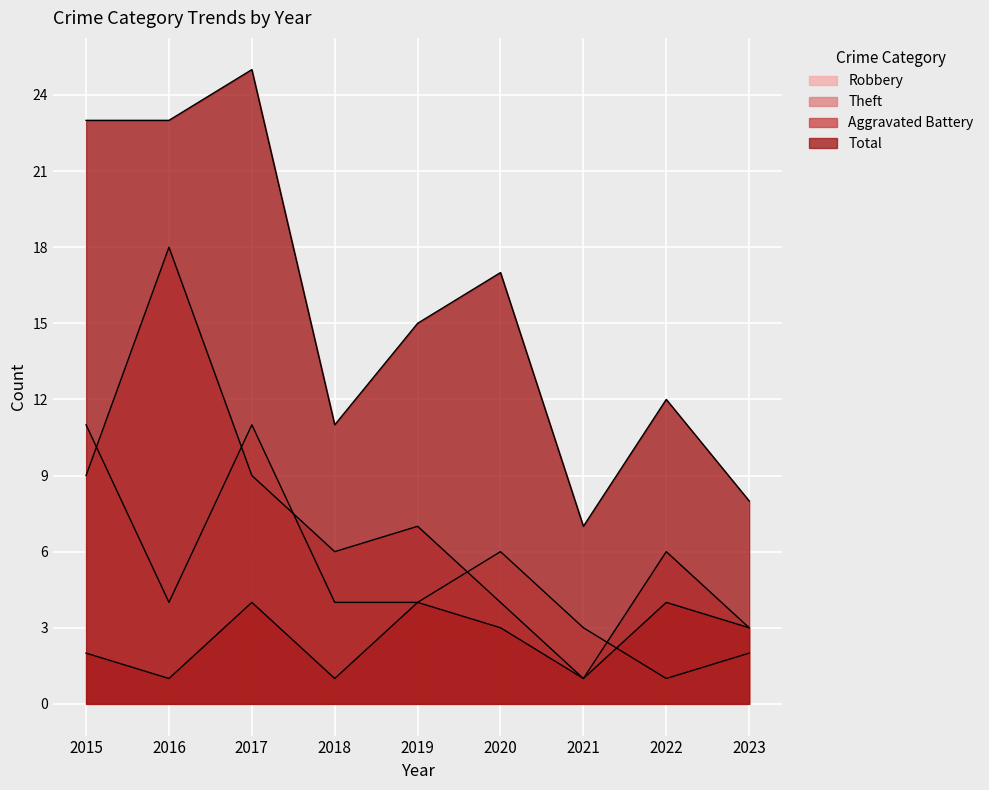

How many lines are shown in the chart?

4